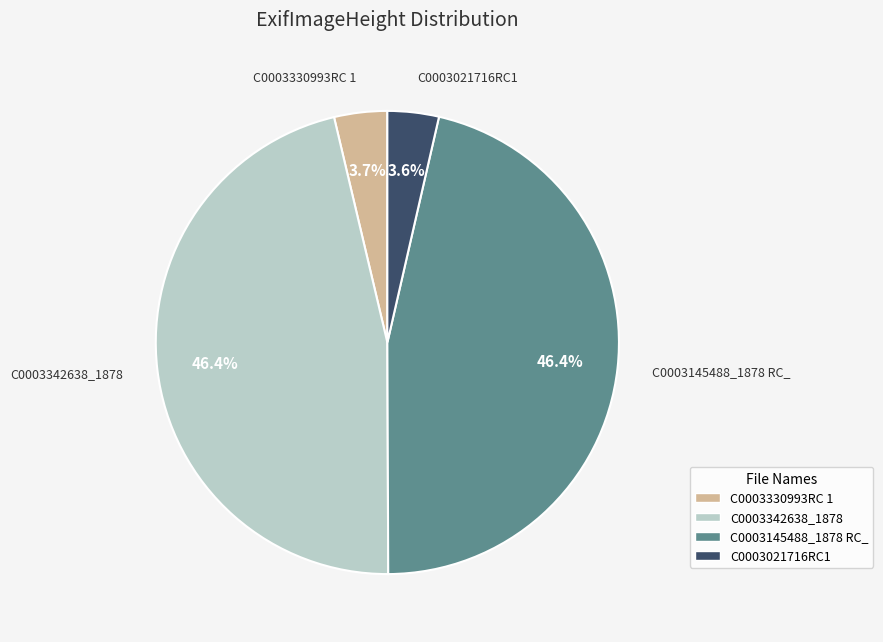

Is there a majority slice in this chart?

No